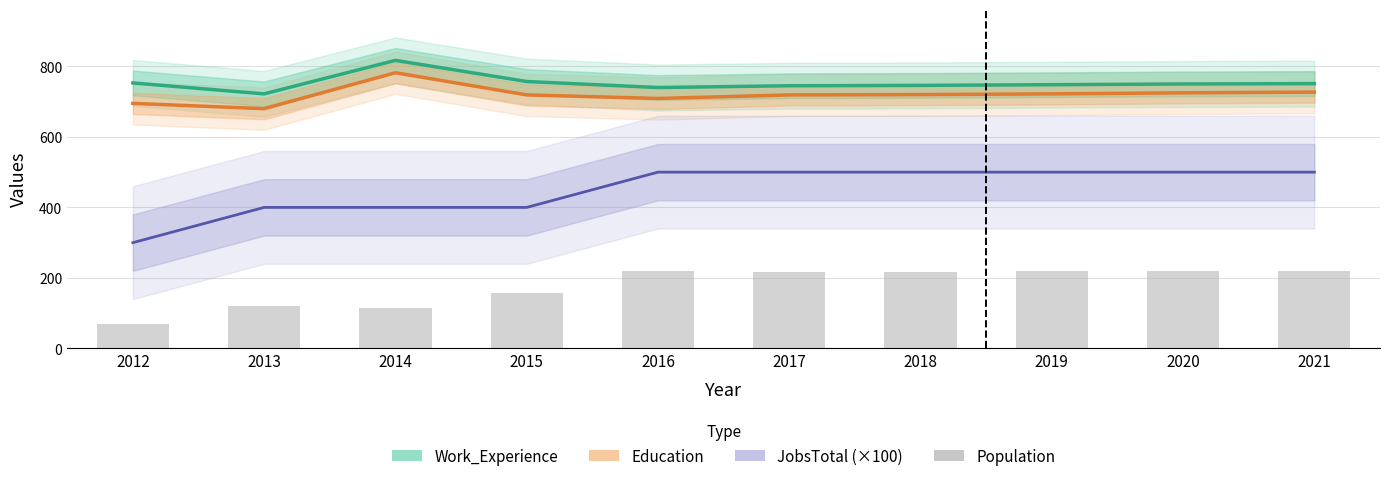

What is the value of the 1st bar from the left?

69